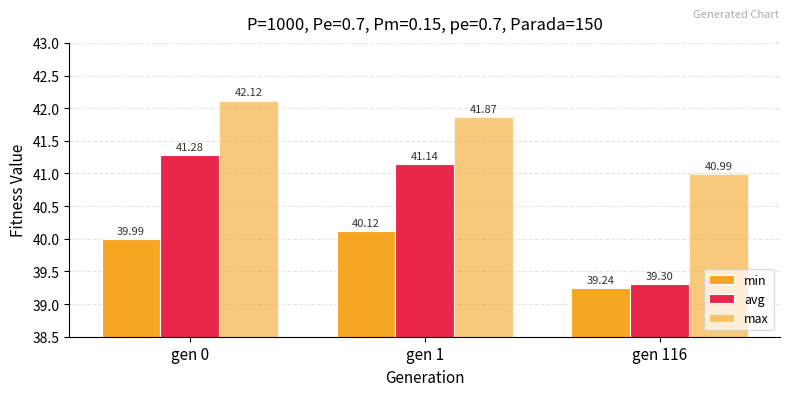

Count the number of data series in this chart.

3